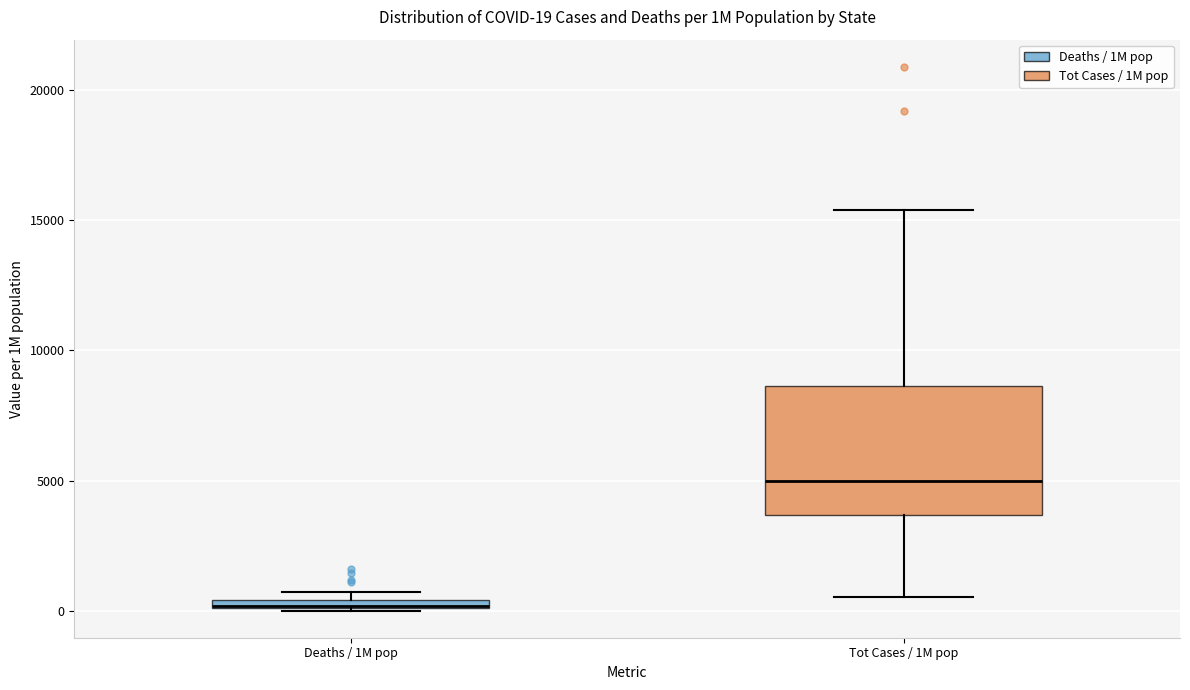

Which box is the tallest, from its lower edge to its upper edge?

Tot Cases / 1M pop